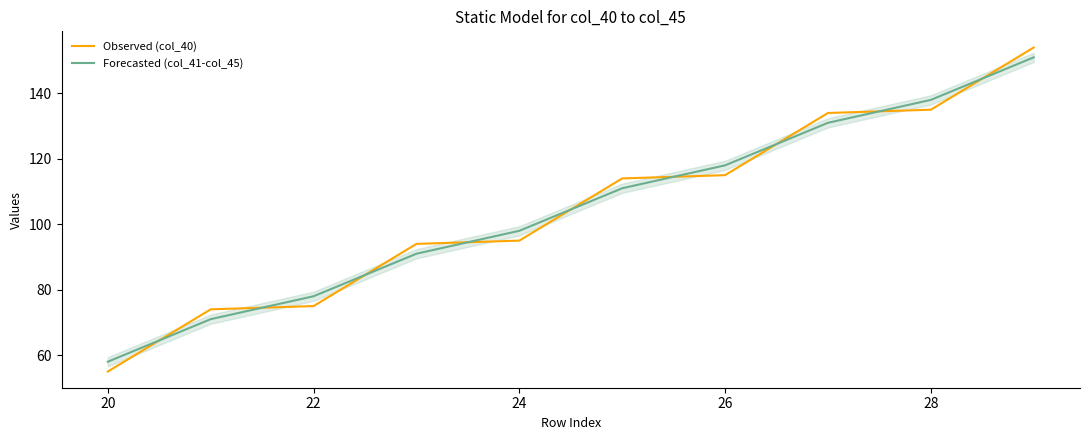

Which series has the largest range (max minus min)?

Observed (col_40)